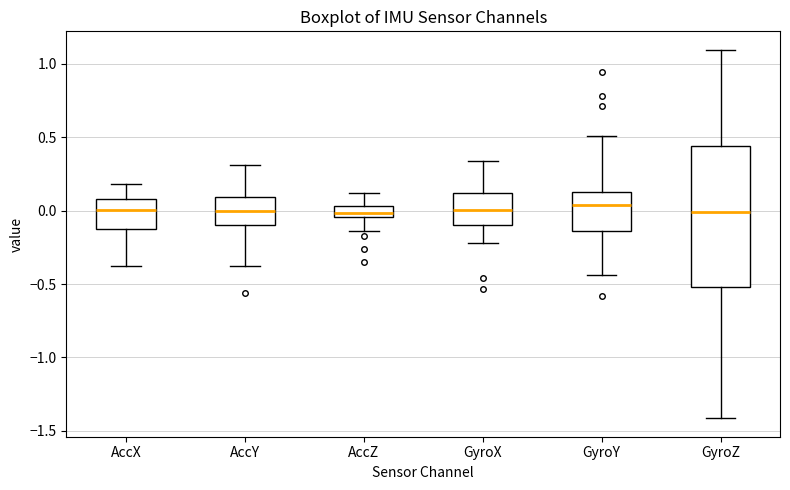

Comparing the boxes themselves (not the whiskers), which one is the tallest?

GyroZ